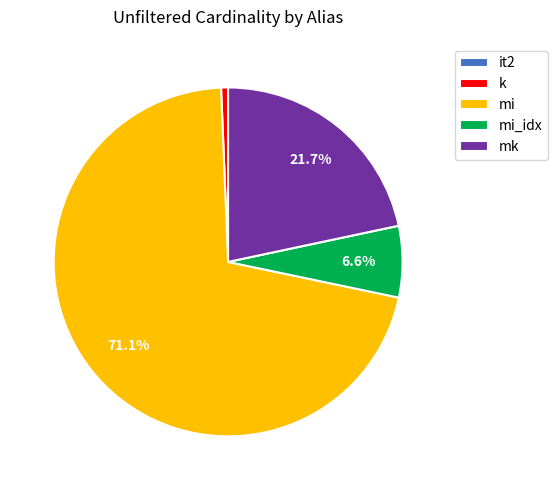

True or false: mi accounts for 71% of the total.

True